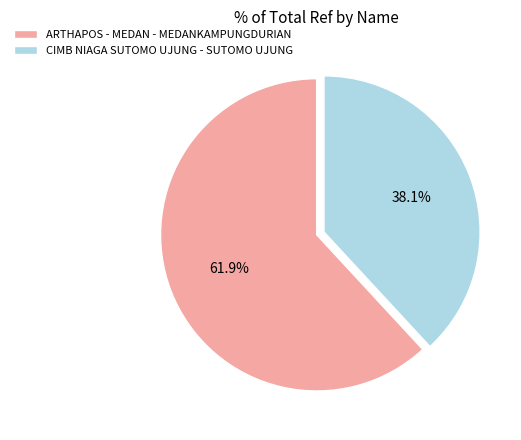

How much of the chart is everything except CIMB NIAGA SUTOMO UJUNG - SUTOMO UJUNG?

61.9%